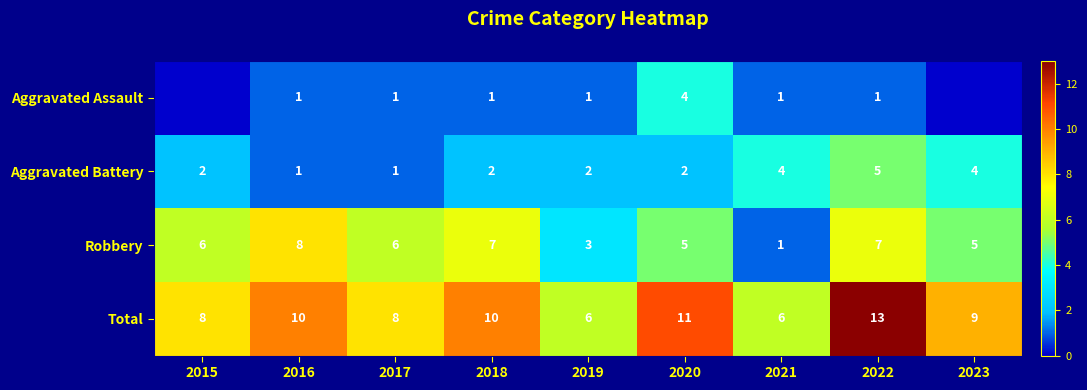

Rank the series at 2019 from highest to lowest value.

Total, Robbery, Aggravated Battery, Aggravated Assault